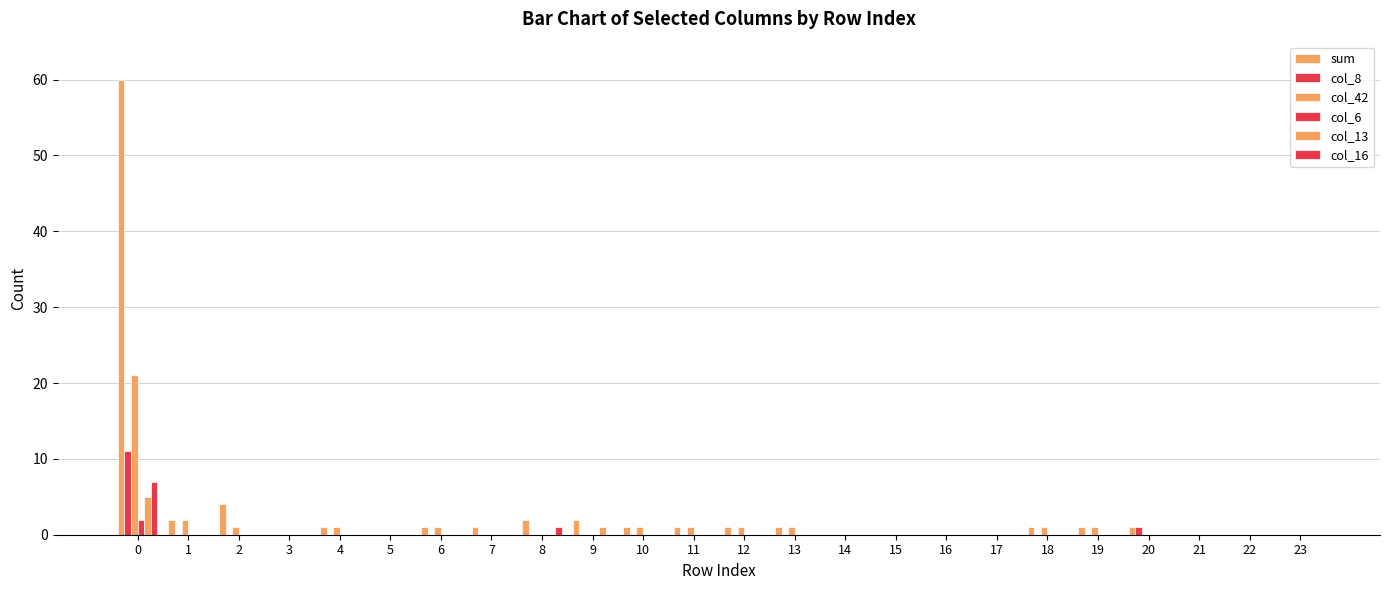

List the labels in order of col_13 value, largest first.

0, 9, 1, 2, 3, 4, 5, 6, 7, 8, 10, 11, 12, 13, 14, 15, 16, 17, 18, 19, 20, 21, 22, 23